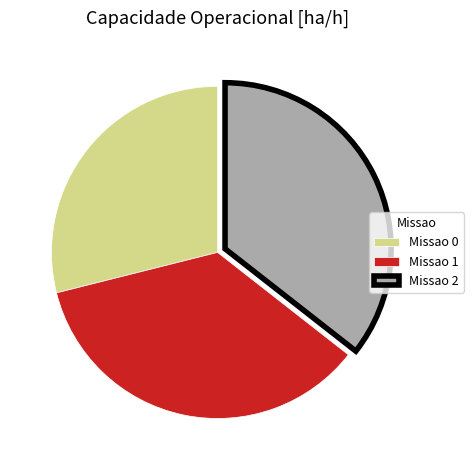

Count the number of slices in the pie.

3